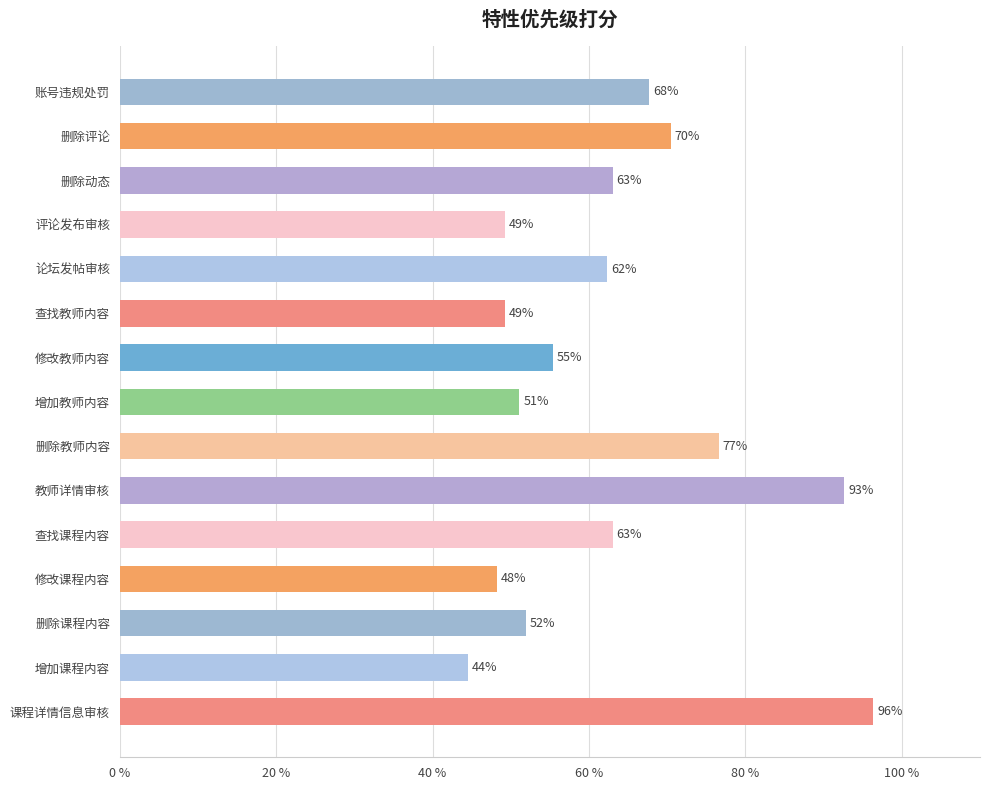

What is the difference between the maximum and minimum values?

0.5